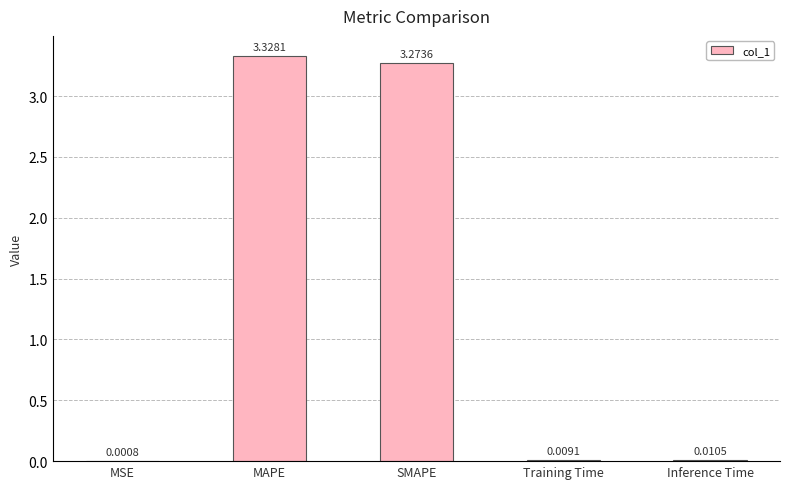

What is the sum of all values?

6.6